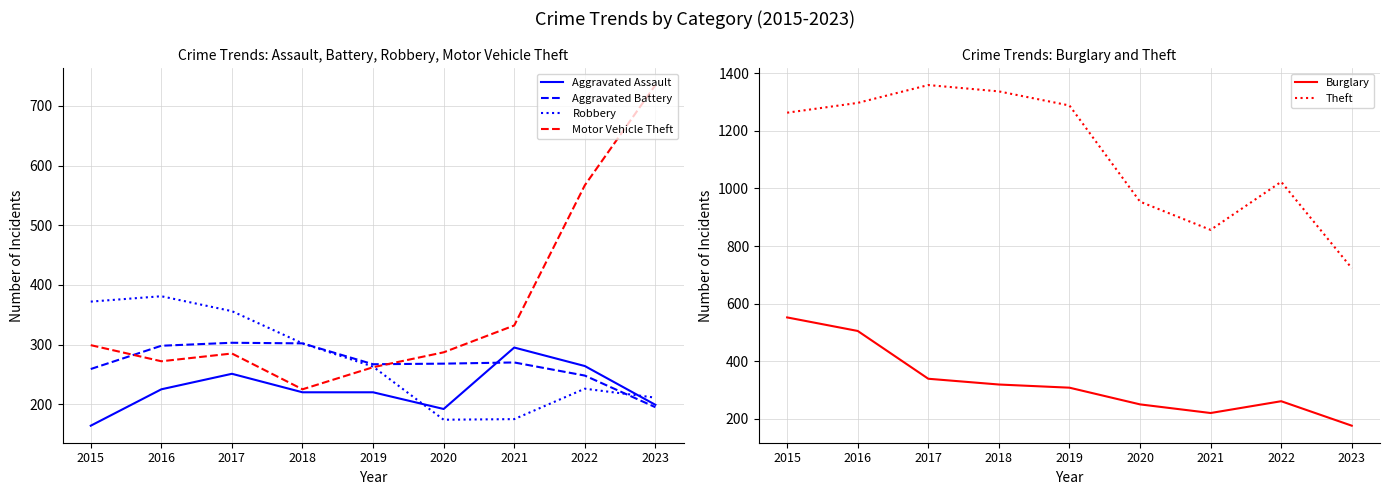

At which category does the chart reach its minimum across all series?

2015